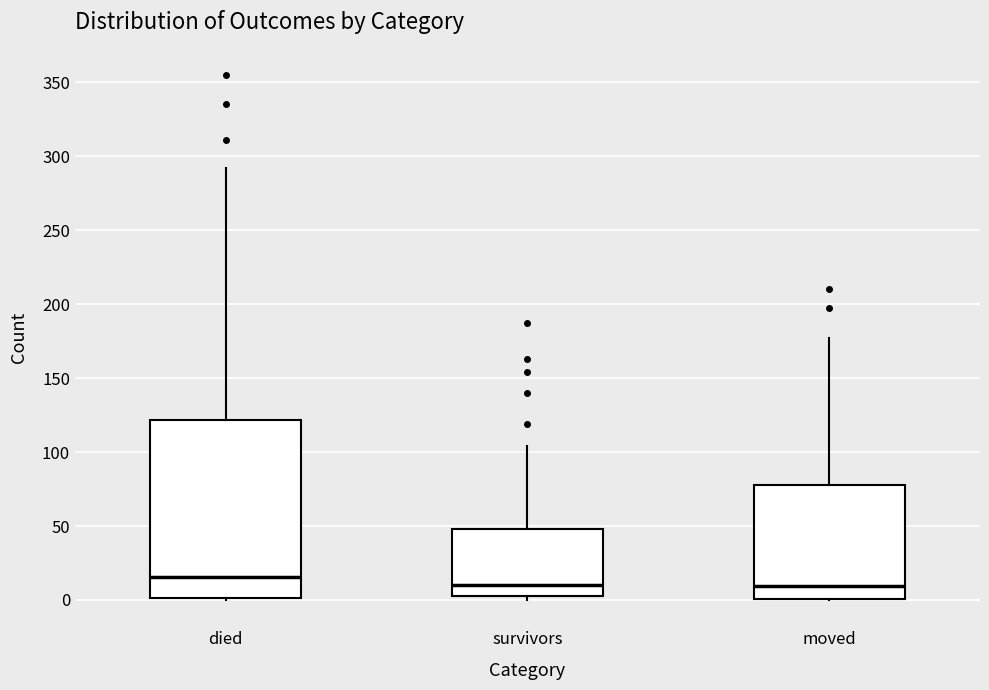

Which box is the tallest, from its lower edge to its upper edge?

died